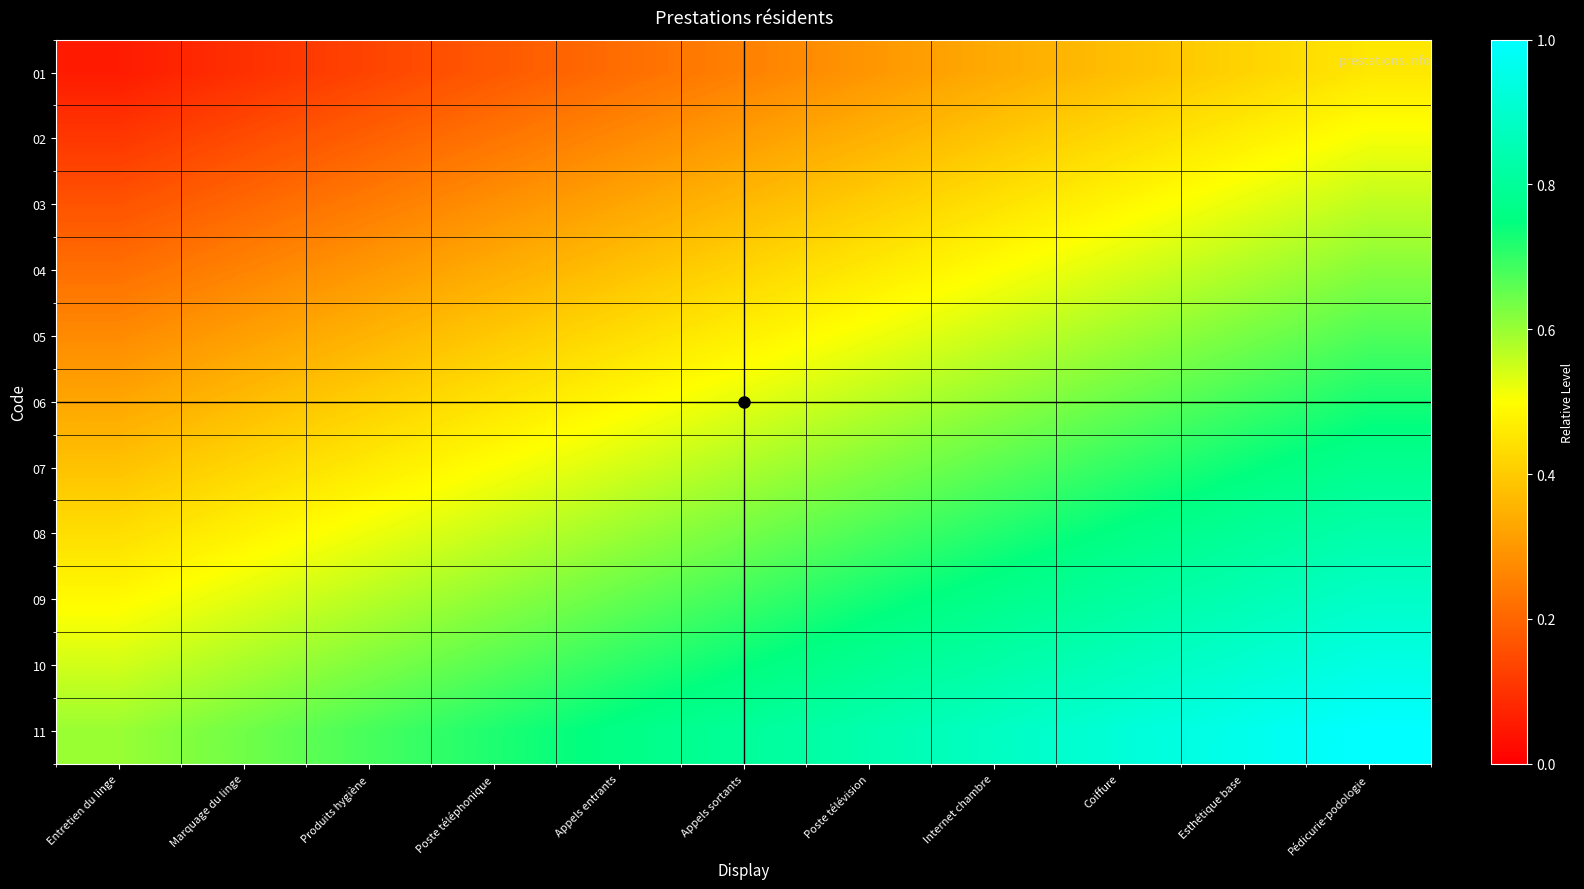

List the series in order of their peak value, lowest first.

01, 02, 03, 04, 05, 06, 07, 08, 09, 10, 11